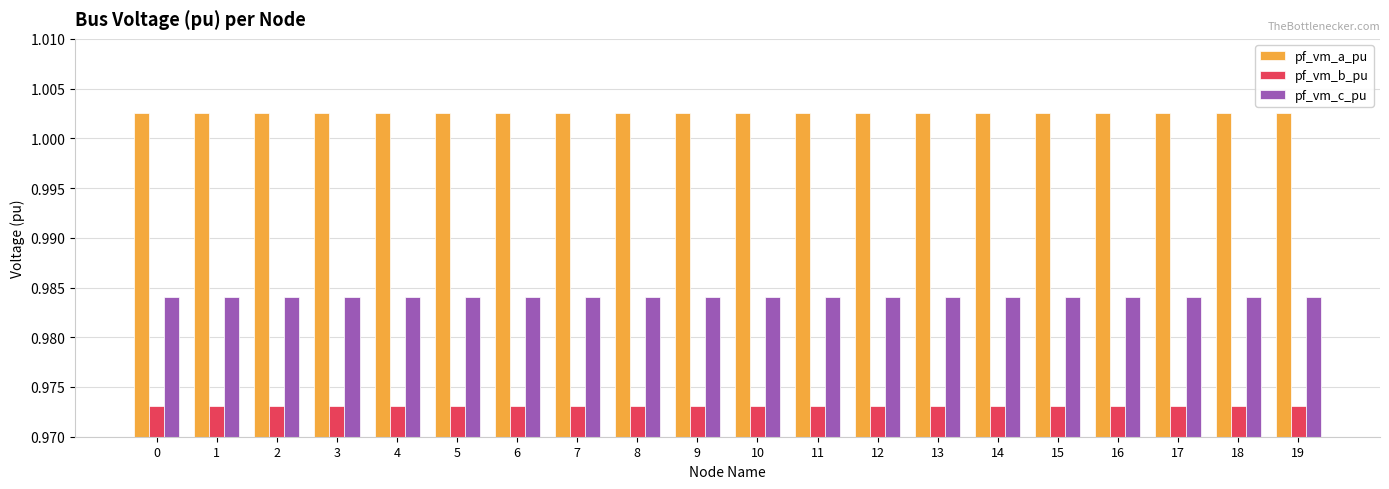

Is the value of pf_vm_a_pu at 14 greater than the value of pf_vm_b_pu at 16?

Yes